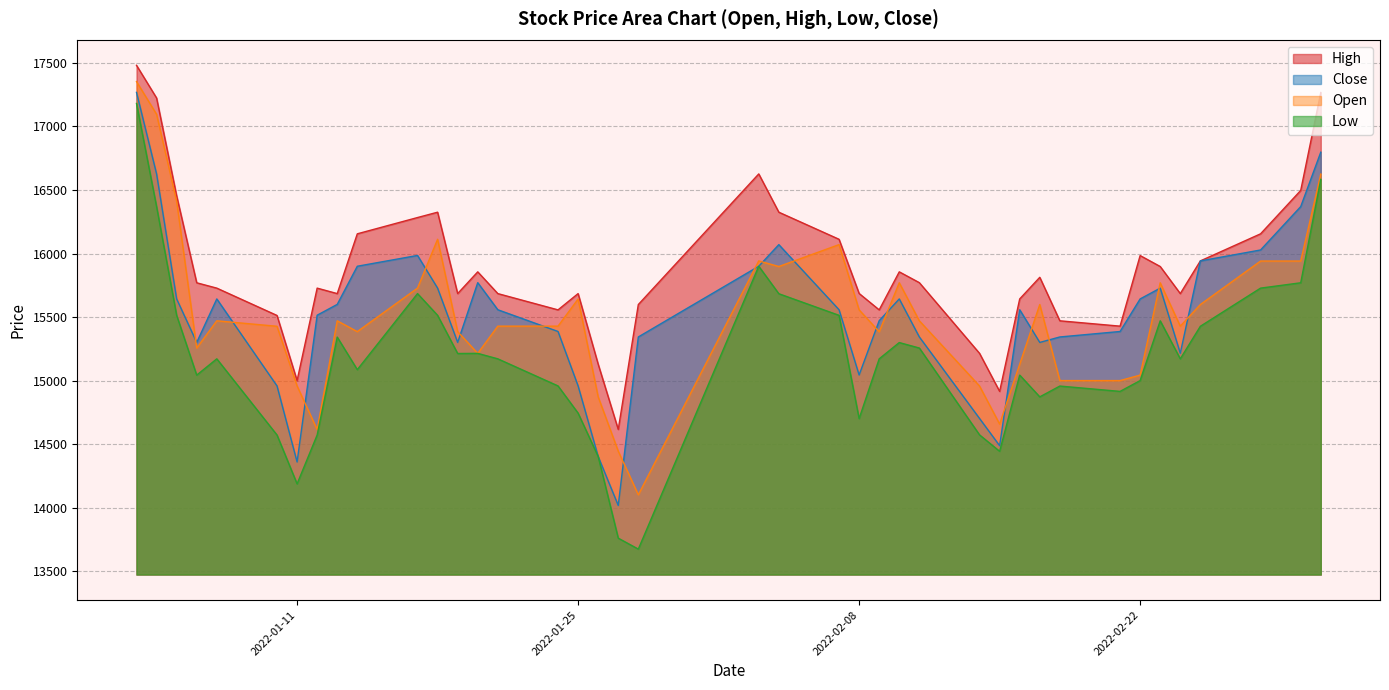

What is the maximum value for Close?

17267